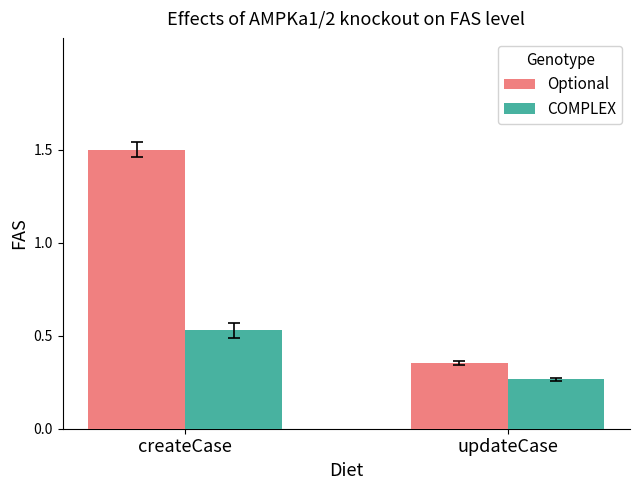

What is the difference between the Optional values at createCase and updateCase?

1.1